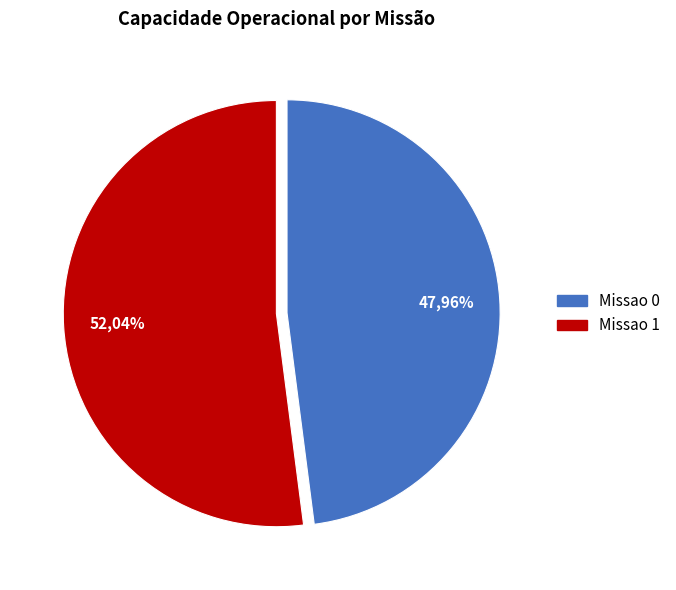

True or false: Missao 1 accounts for 52% of the total.

True